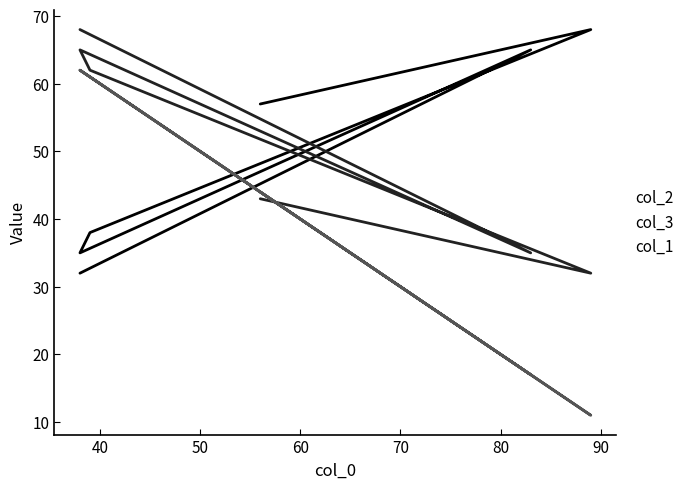

What is the total value across all series at 50?

161